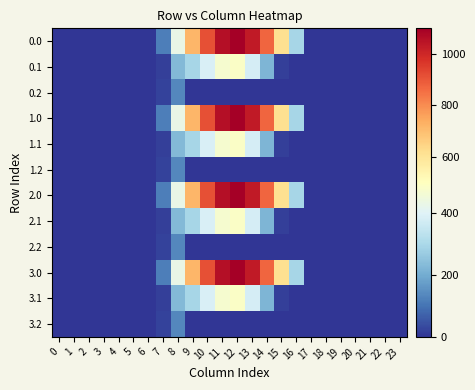

List the series in order of their peak value, lowest first.

0.2, 1.2, 2.2, 3.2, 0.1, 1.1, 2.1, 3.1, 0.0, 1.0, 2.0, 3.0